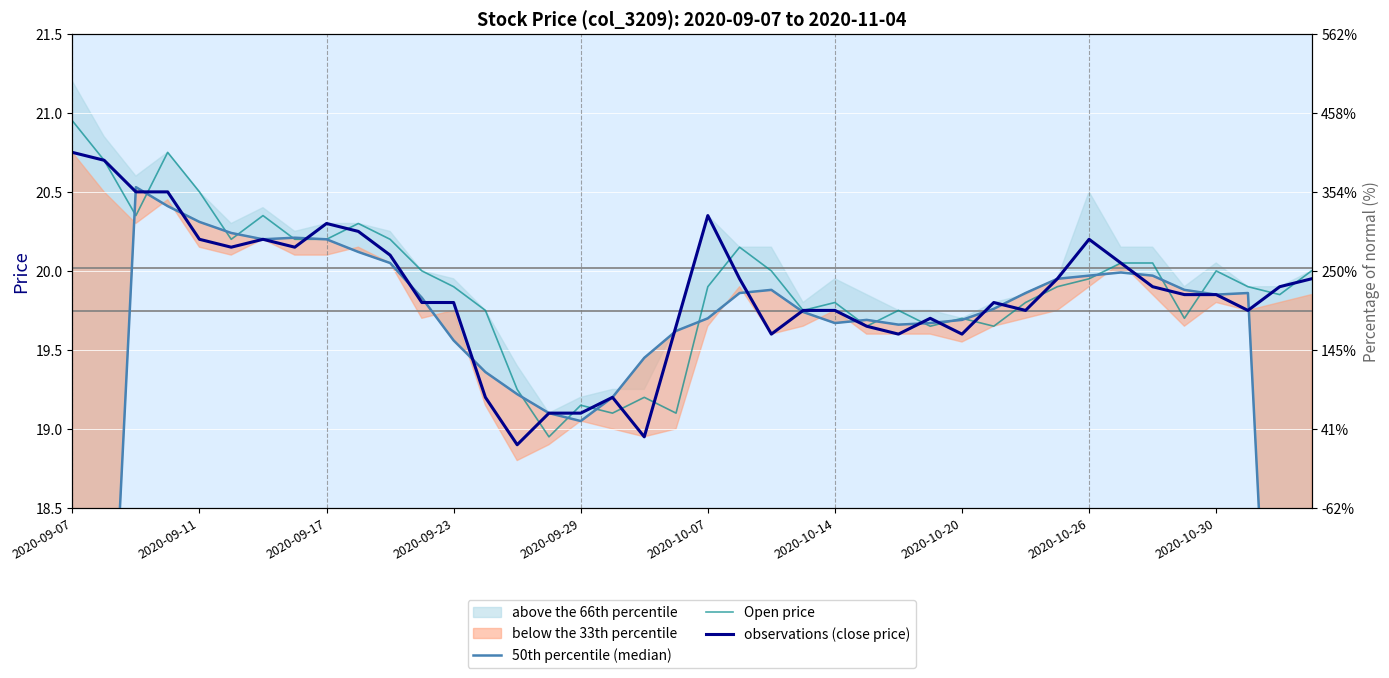

Where is observations (close price) nearest to the value 19?

18